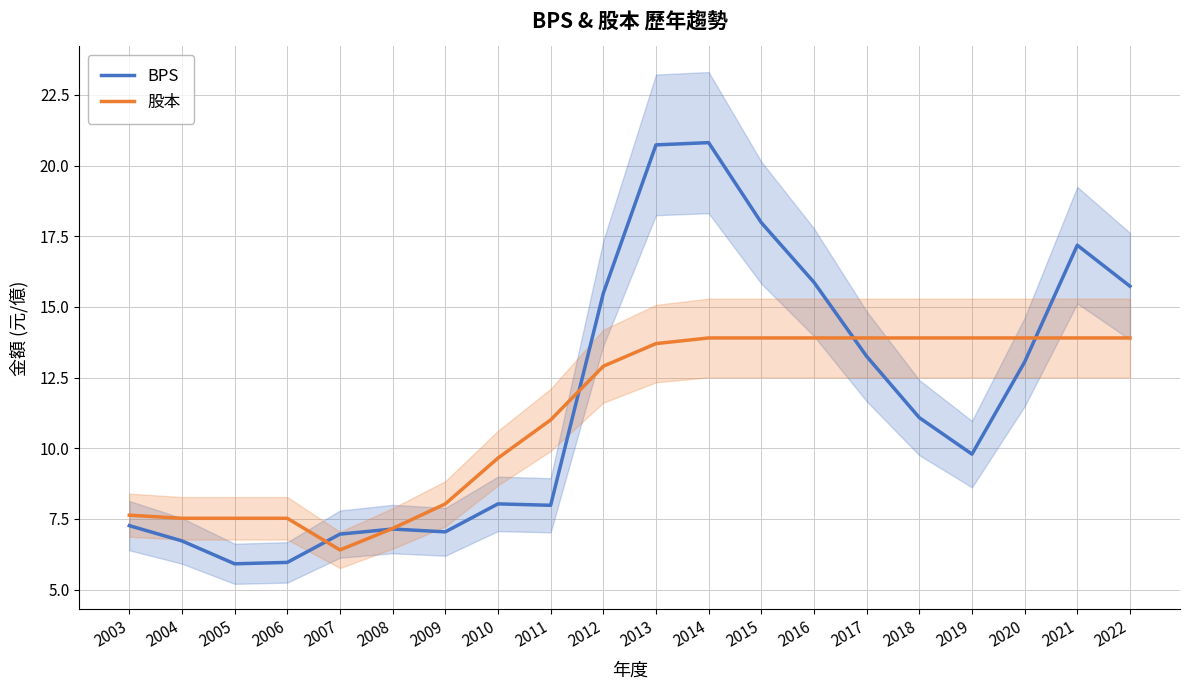

Between 2004 and 2009, which series saw the biggest shift?

股本